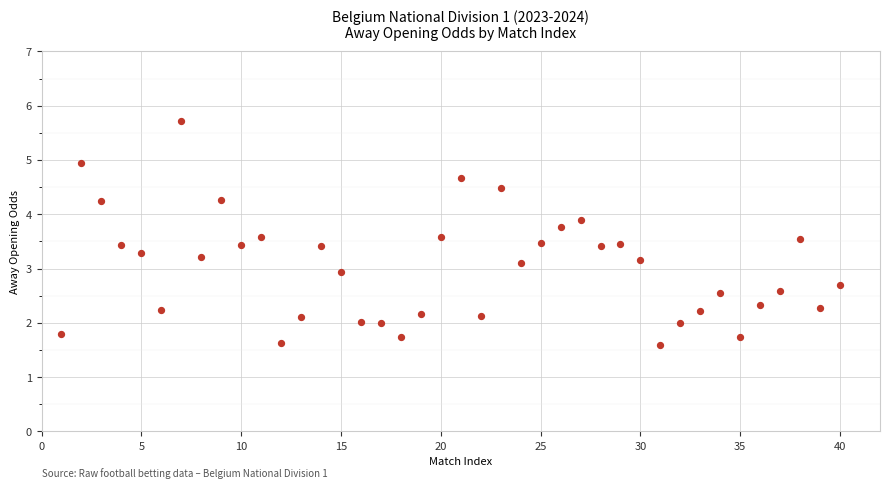

What is the range of X values (max minus min)?

39.0